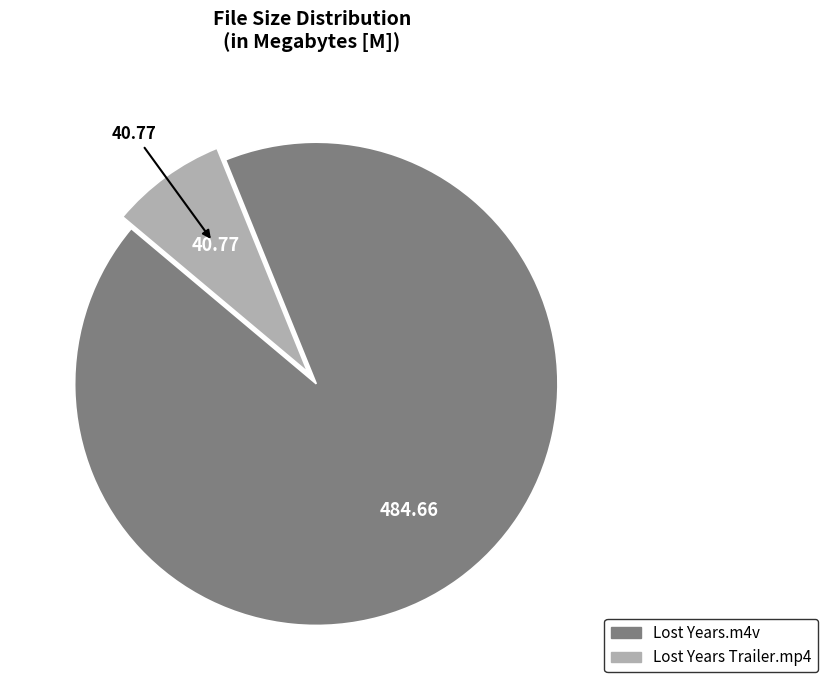

Between Lost Years.m4v and Lost Years Trailer.mp4, which is larger?

Lost Years.m4v